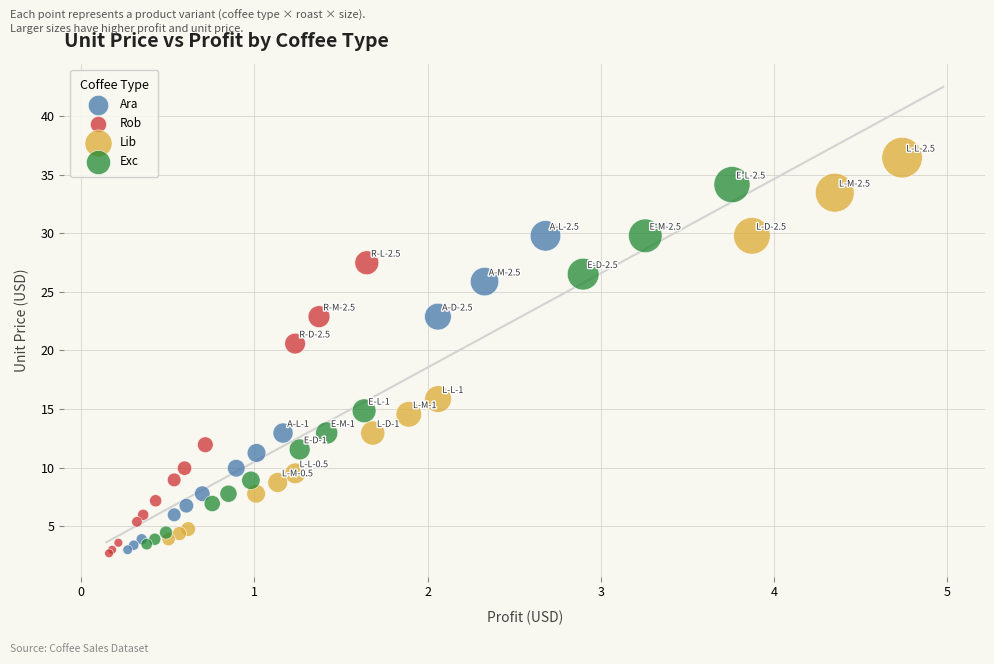

Which series reaches the maximum Y coordinate?

Lib